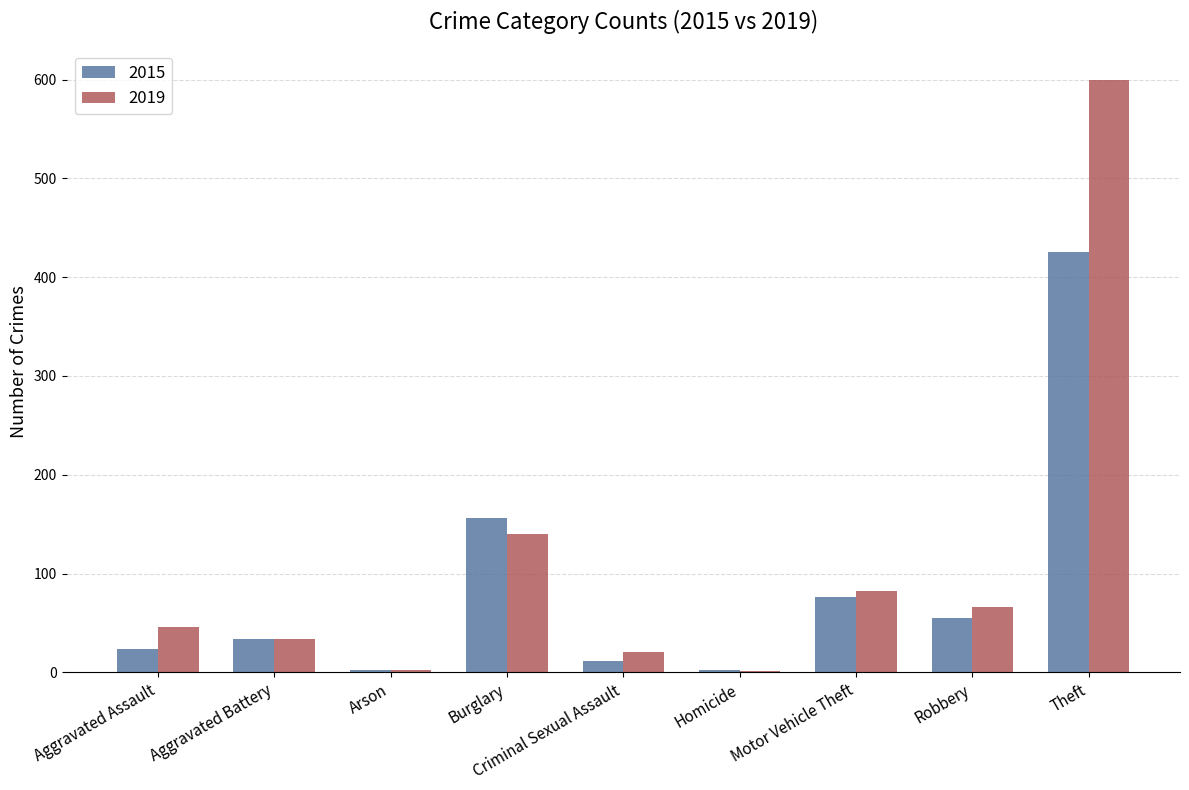

What are all the series names shown in the legend?

2015, 2019